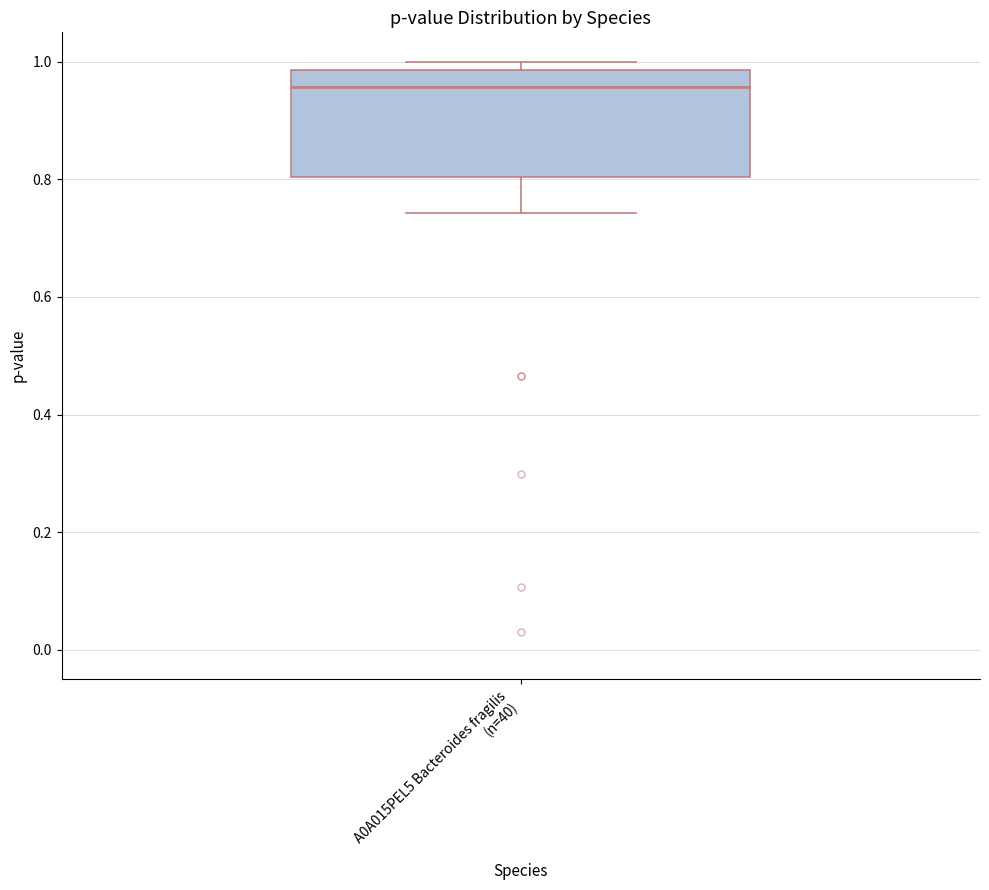

Transcribe this box plot: give where the median line is, the range the box spans, and where the two whiskers end, as read against the y-axis. The values are not printed on the chart, so give them approximately, as read against the axis.

median 0.96, box 0.80 to 0.98, whiskers 0.74 to 1.00